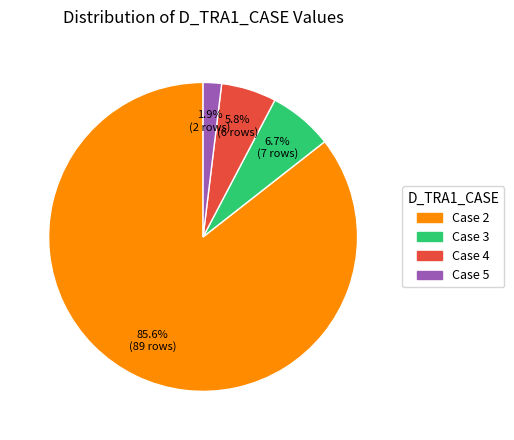

Is the sum of Case 3 and Case 2 greater than half?

Yes